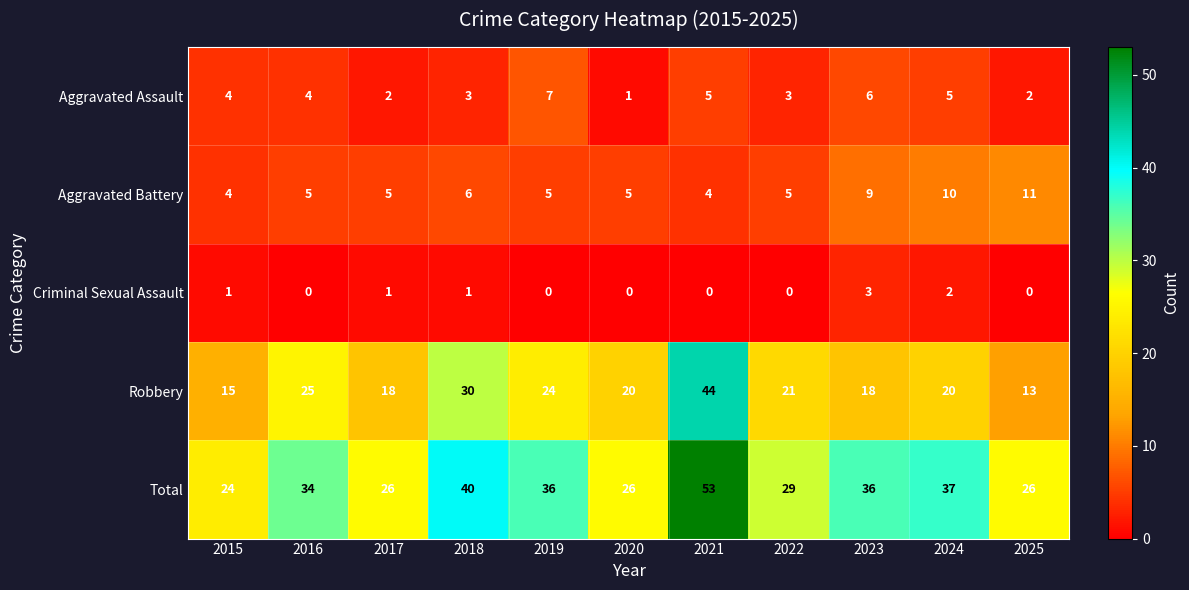

The value of Total at 2019 is 36. True or false?

True